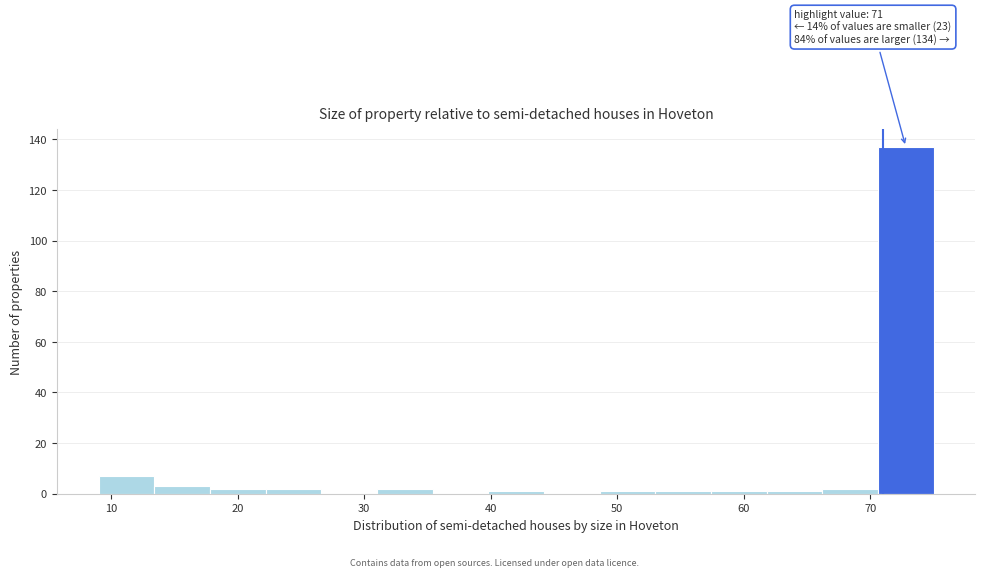

Over which range of the x-axis is the bar tallest?

70.6 to 75.0